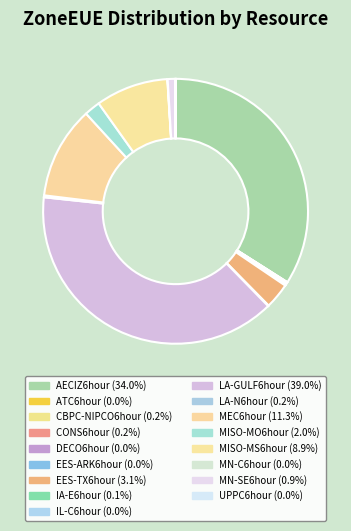

Which category has the biggest portion of the pie?

LA-GULF6hour